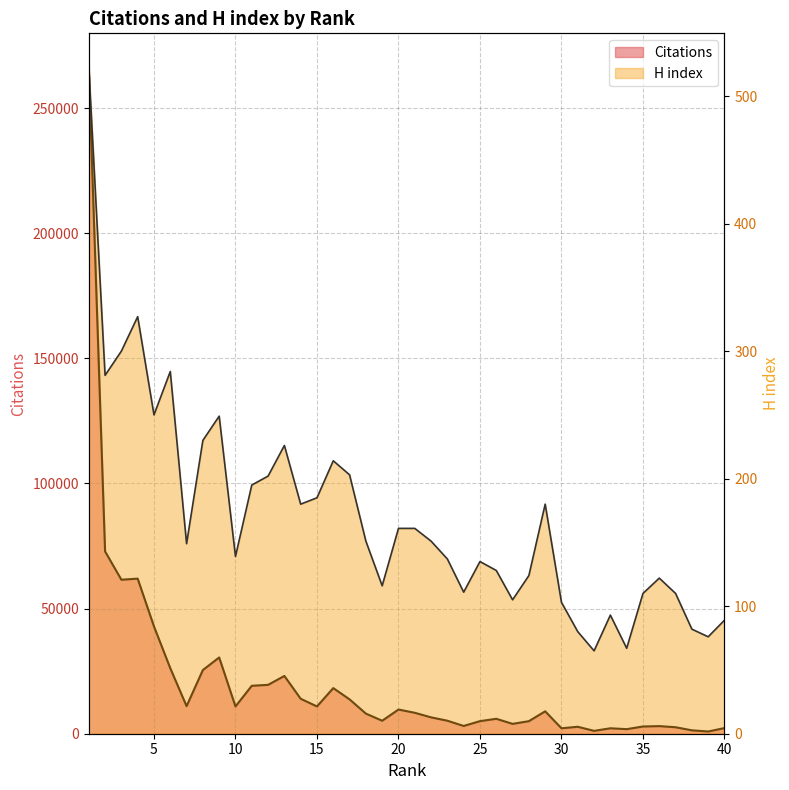

Reading right to left, transcribe all the data shown in this chart.

Citations: 40=2259	39=890	38=1361	37=2593	36=3038	35=2890	34=1824	33=2176	32=1143	31=2778	30=2173	29=8958	28=5017	27=3943	26=5969	25=5025	24=3105	23=5198	22=6543	21=8368	20=9661	19=5191	18=8043	17=13727	16=18230	15=10904	14=13968	13=23085	12=19529	11=19162	10=10905	9=30473	8=25453	7=11025	6=26175	5=42869	4=61968	3=61531	2=72846	1=266520
H index: 40=89	39=76	38=82	37=110	36=122	35=110	34=67	33=93	32=65	31=80	30=103	29=180	28=124	27=105	26=128	25=135	24=111	23=137	22=151	21=161	20=161	19=116	18=151	17=203	16=214	15=185	14=180	13=226	12=202	11=195	10=139	9=249	8=230	7=149	6=284	5=250	4=327	3=300	2=281	1=523